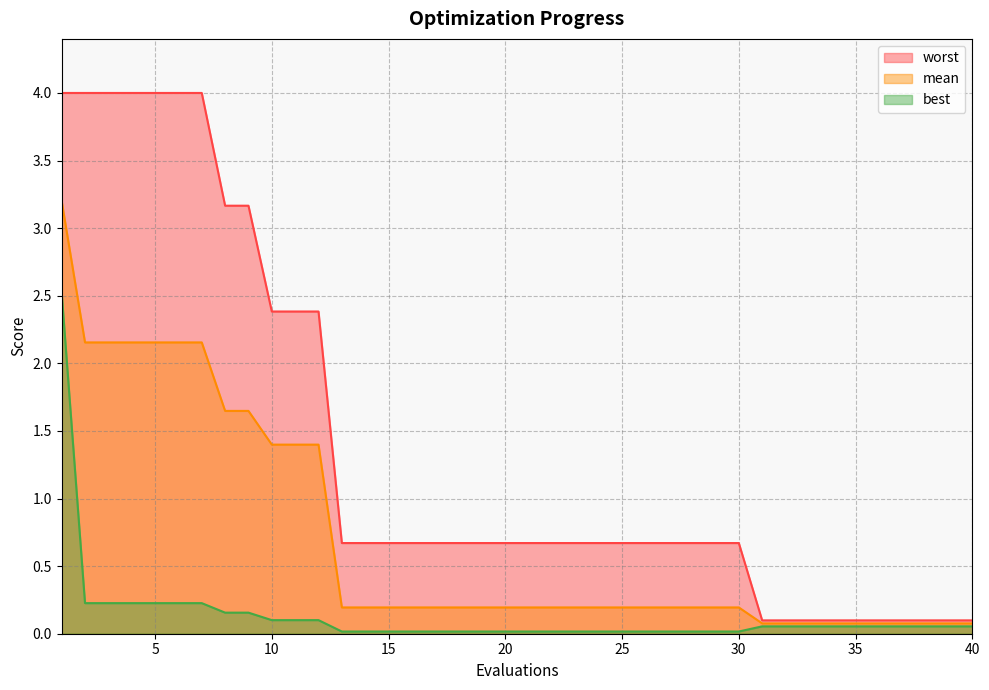

List the labels in order of best value, smallest first.

13, 14, 15, 16, 17, 18, 19, 20, 21, 22, 23, 24, 25, 26, 27, 28, 29, 30, 31, 32, 33, 34, 35, 36, 37, 38, 39, 40, 10, 11, 12, 8, 9, 2, 3, 4, 5, 6, 7, 1